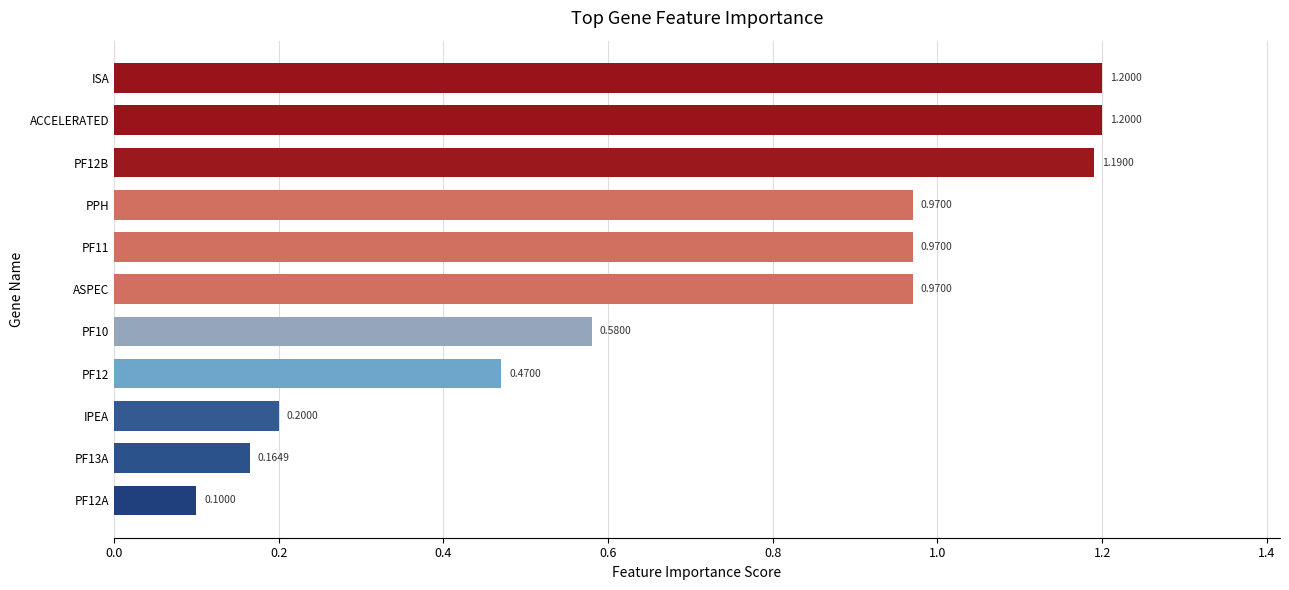

Which category has the lowest value across all series?

PF12A